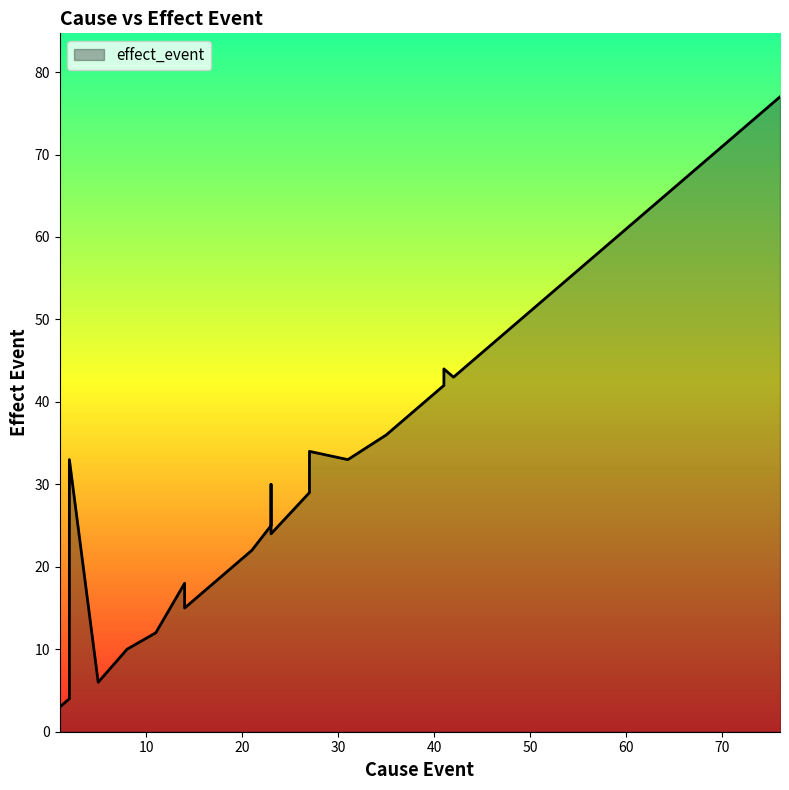

Which label corresponds to the largest value in the chart?

76